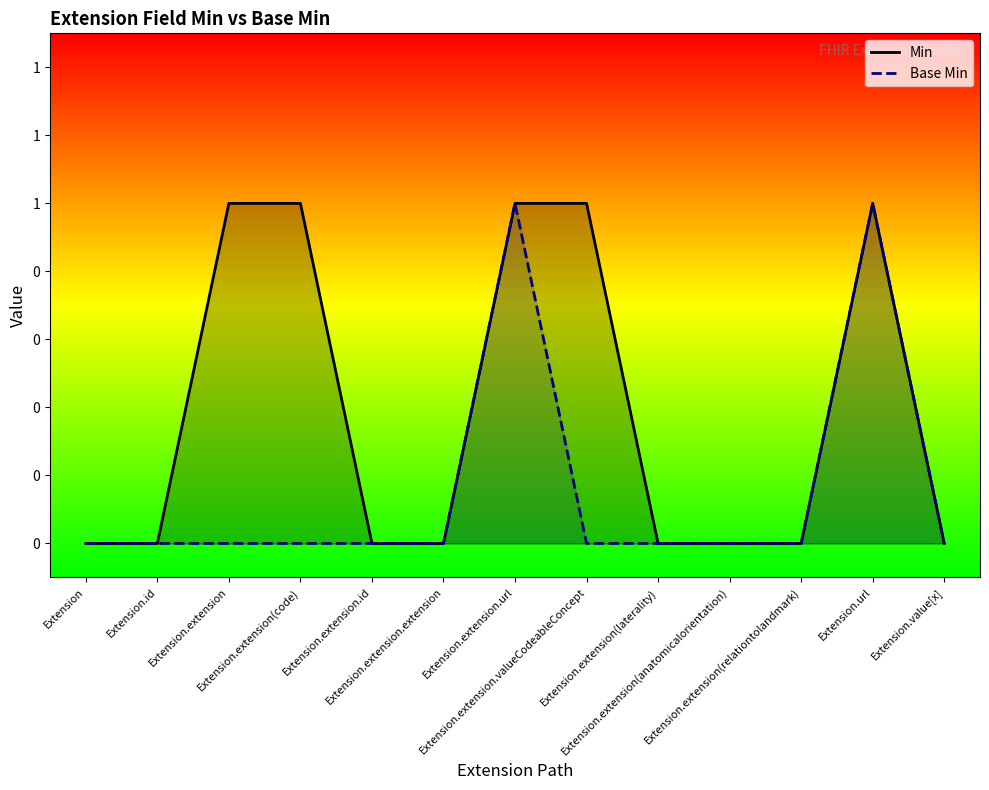

At Extension.extension.valueCodeableConcept, list the series in order from largest to smallest.

Min, Base Min